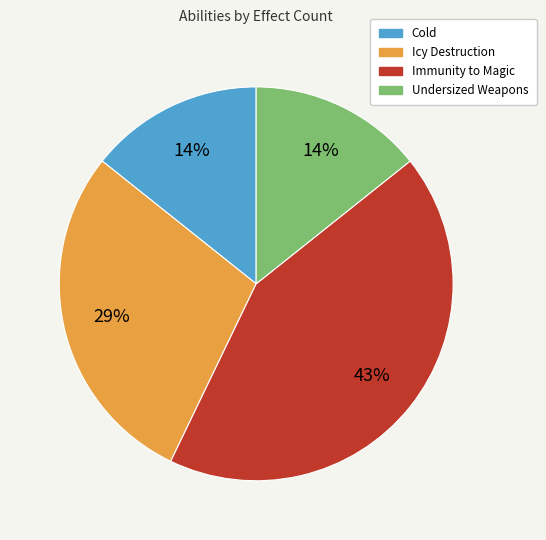

Is there any slice that represents more than half of the pie?

No